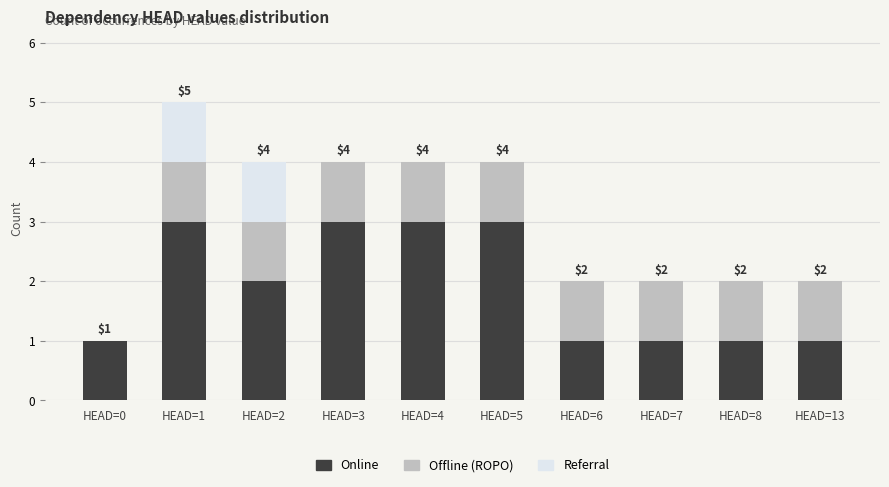

What is the sum of all Online values?

19